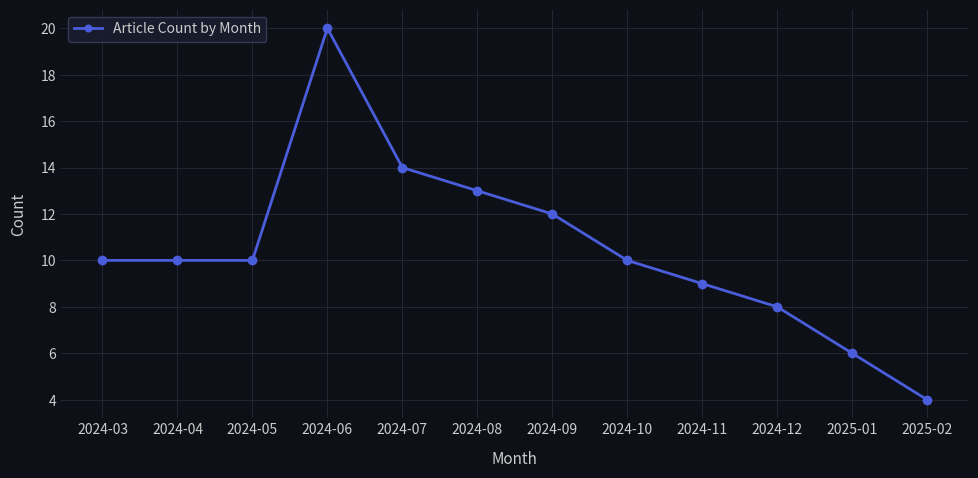

What position from the left is 2024-04?

2